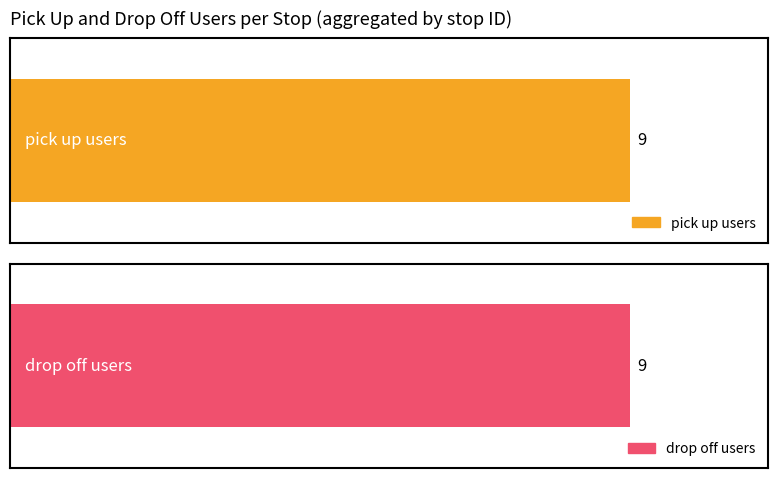

Does the chart contain any negative values?

No